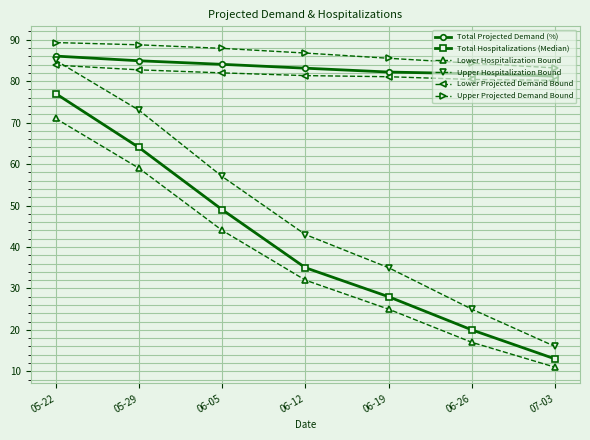

What is the total value across all series at 05-29?

452.4